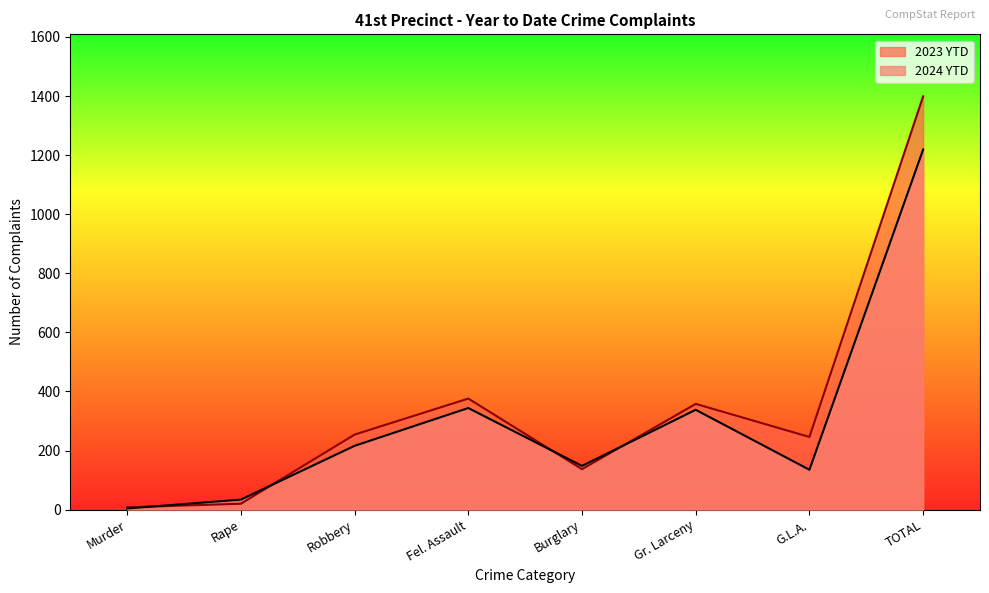

Which series ends up on top after the final intersection of 2023 YTD and 2024 YTD?

2023 YTD